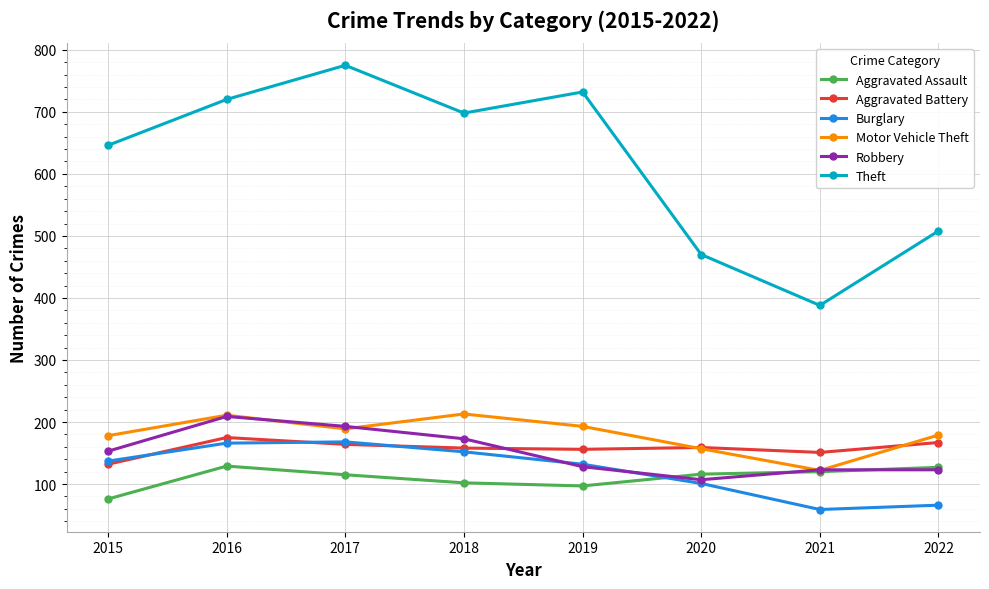

Where does the Theft series first go above 698?

2016